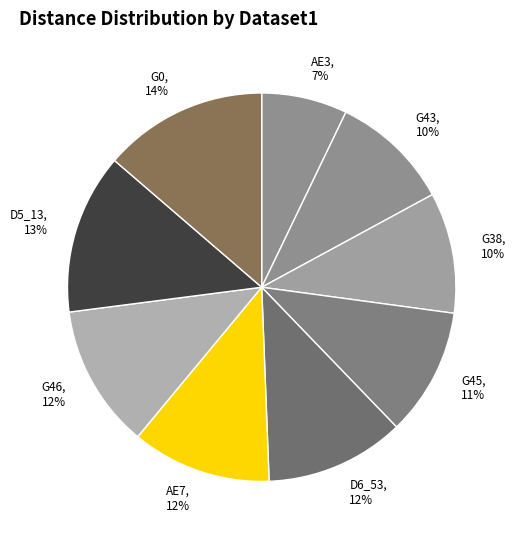

What is the ratio of the value at D5_13 to the value at G43?

1.3